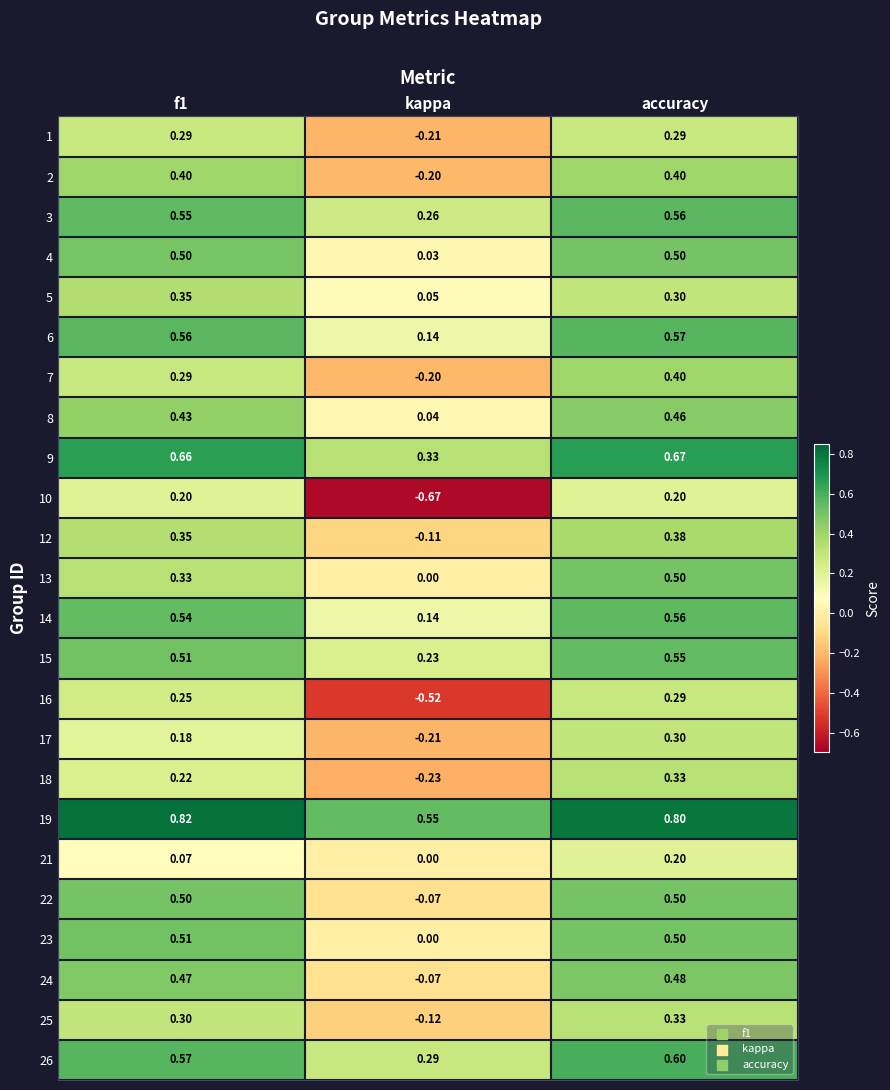

Count the number of categories in the chart.

3